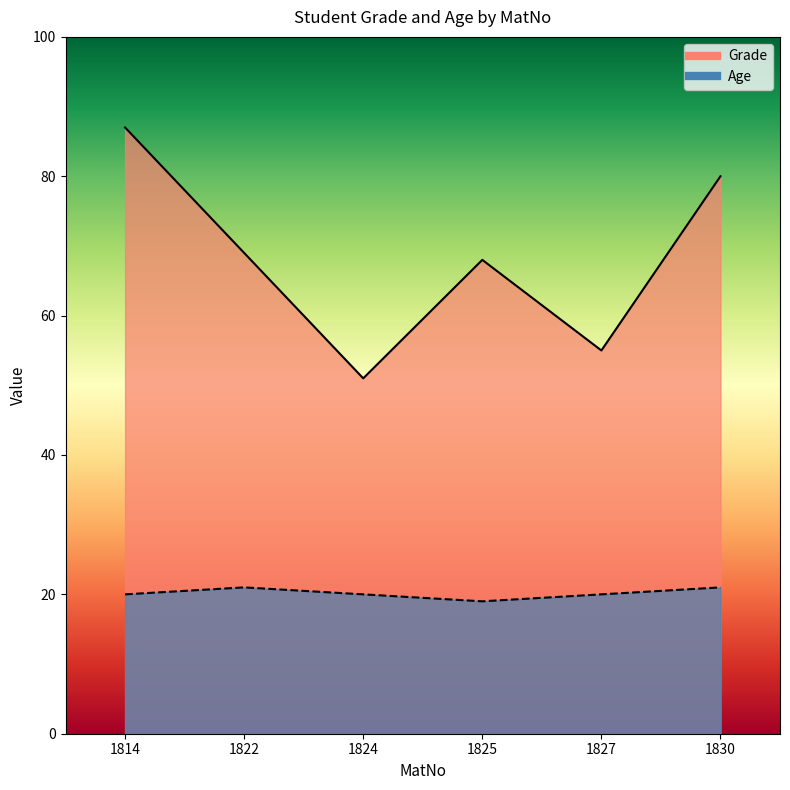

At how many categories does at least one series exceed 22?

6